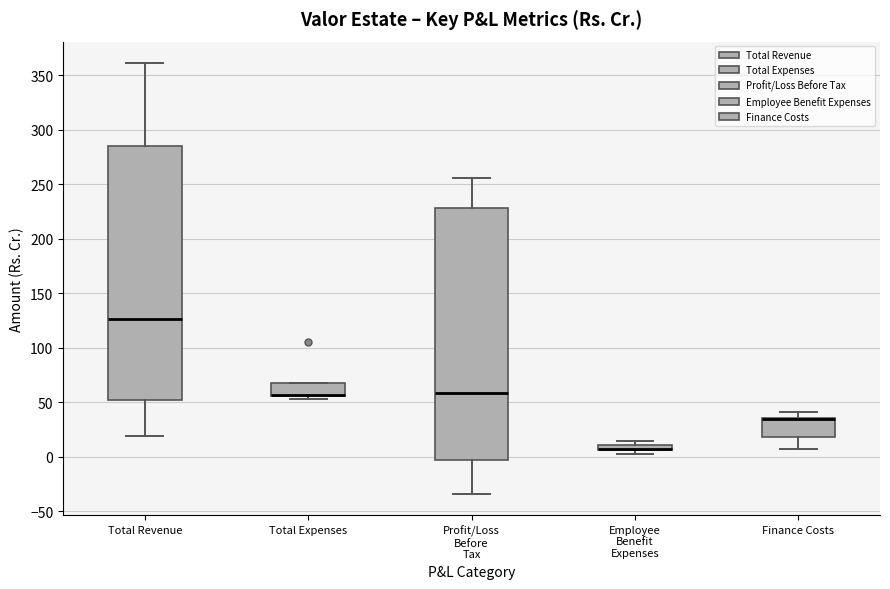

Where is the upper edge of the box for Employee Benefit Expenses on the y-axis? The values are not printed on the chart, so give them approximately, as read against the axis.

10